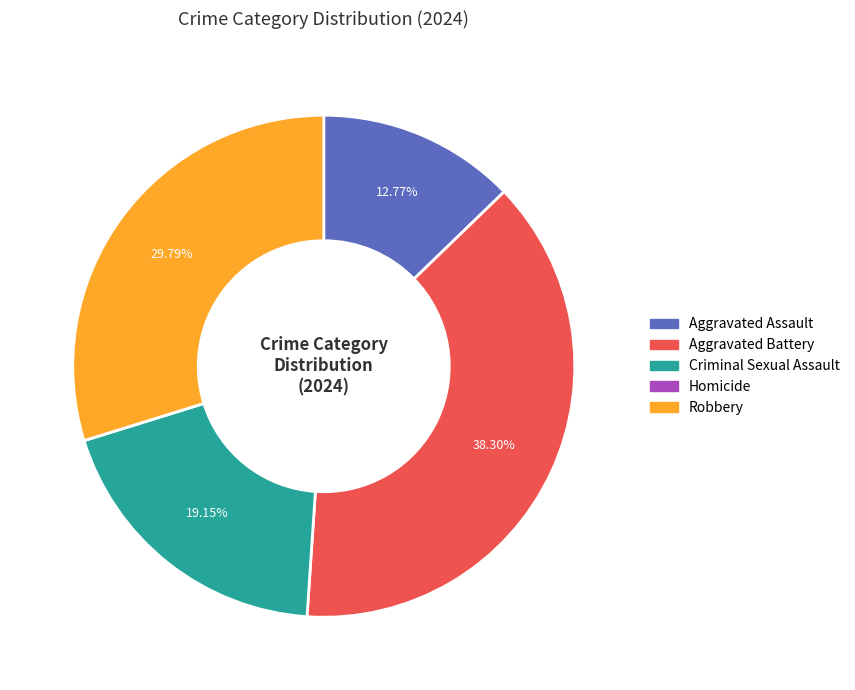

Between Aggravated Battery and Robbery, which is larger?

Aggravated Battery